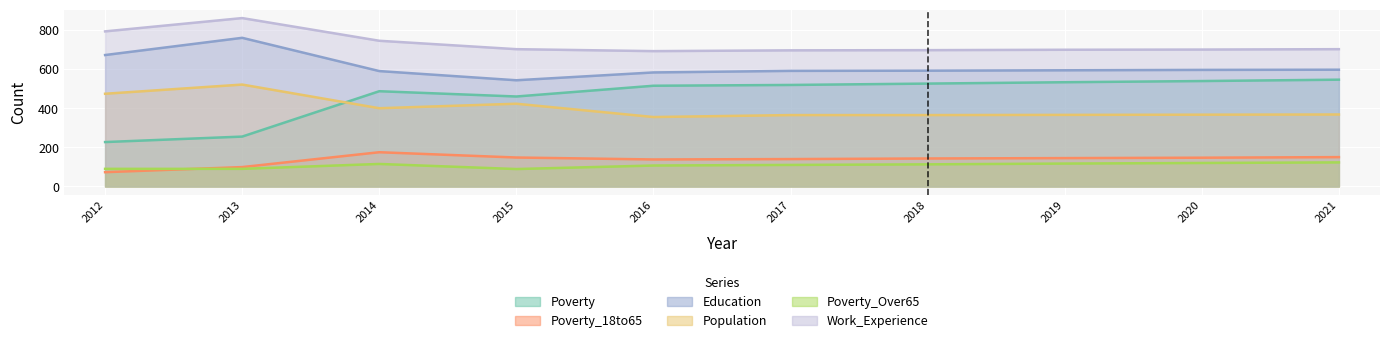

Which has a higher value, 2016 or 2018?

2018